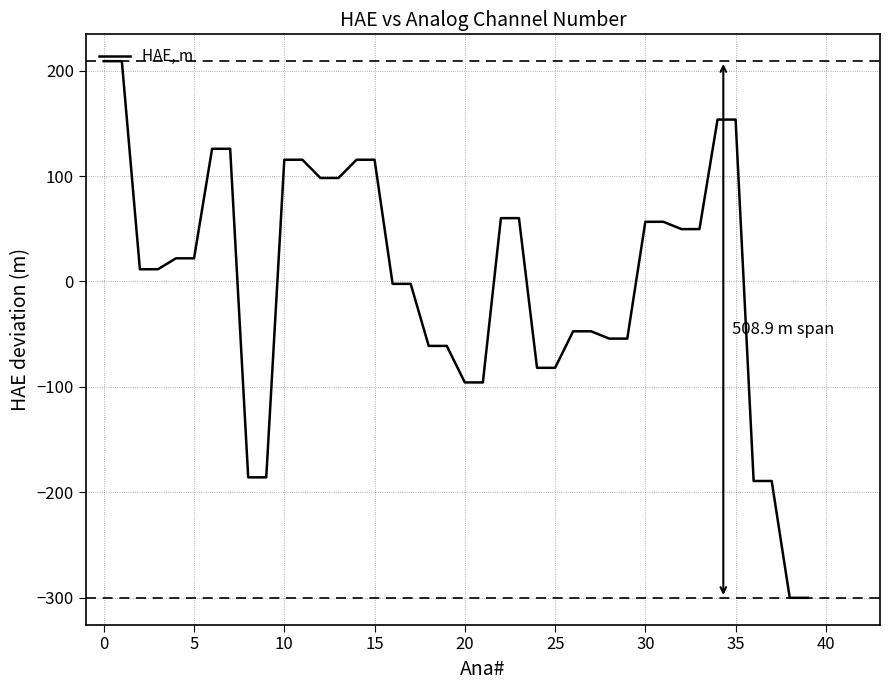

What is the maximum value shown in the chart?

208.9